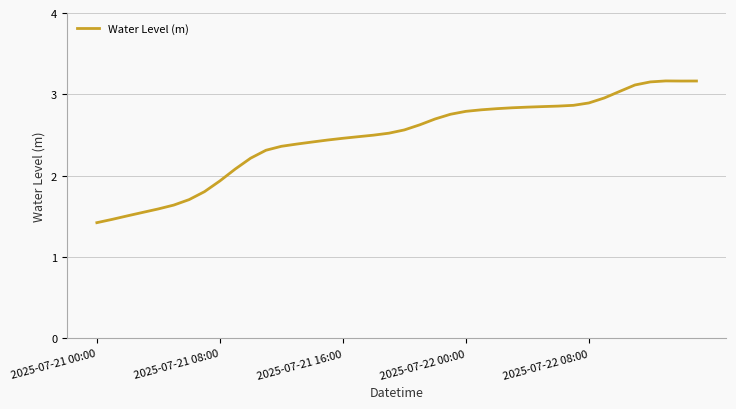

What is the smallest value displayed?

1.4